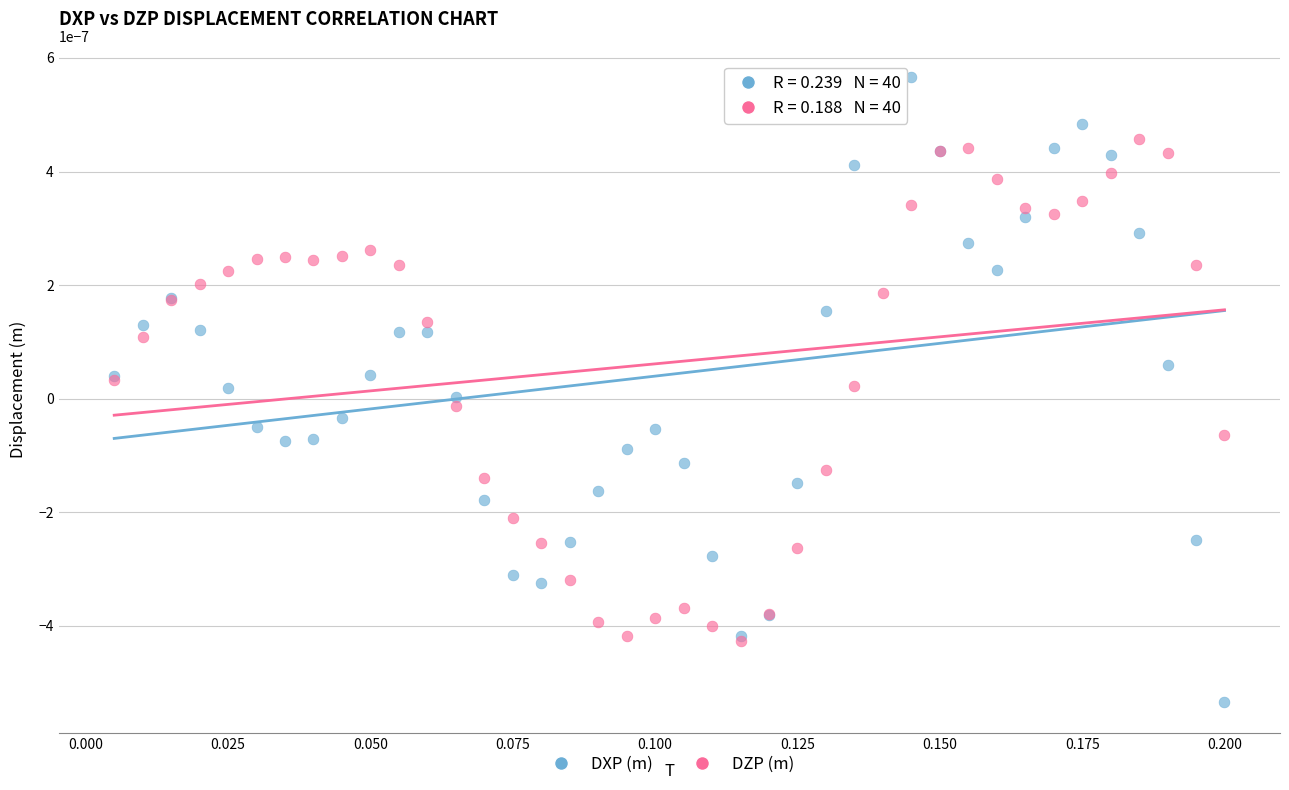

Which series contains the highest Y value?

DXP (m)